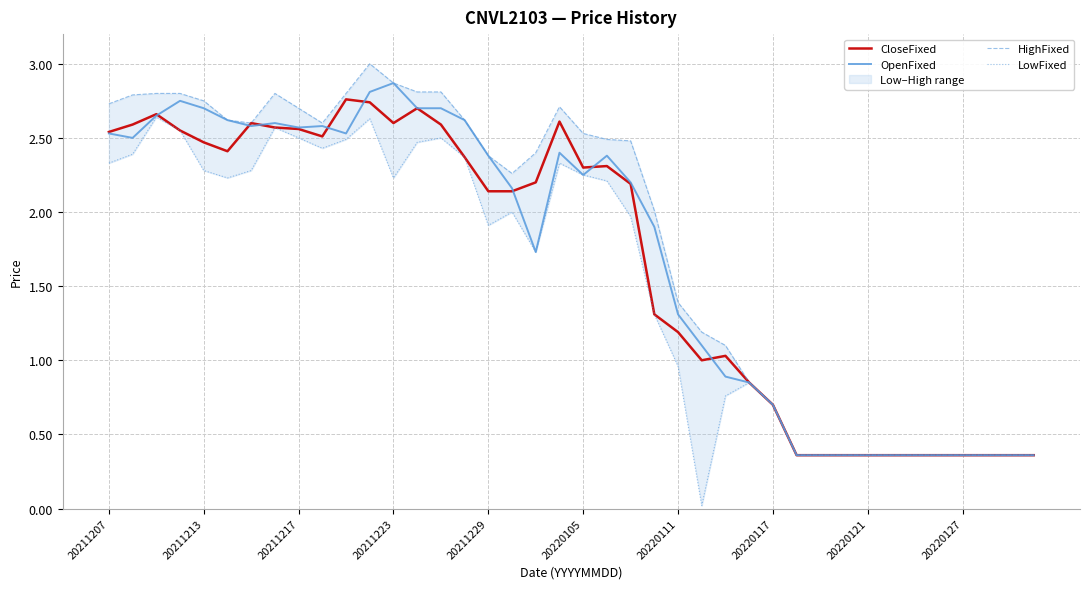

What is the value of the HighFixed point at the 3rd from the left?

2.8